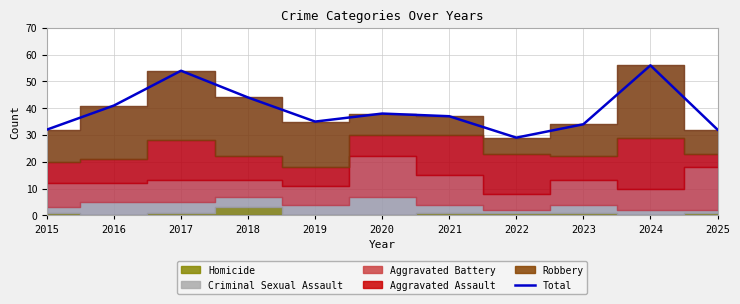

What is the minimum value shown in the chart?

29